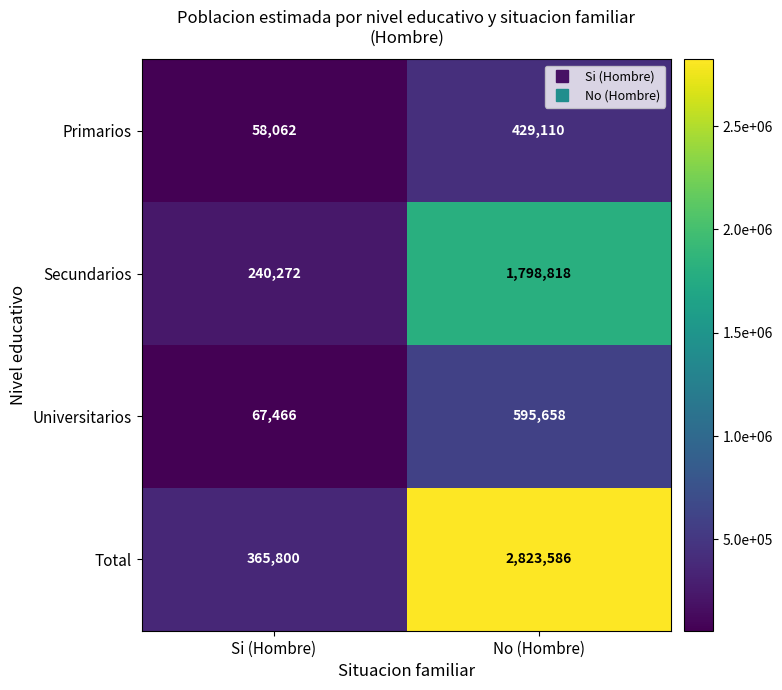

What is the difference between the Universitarios values at Si (Hombre) and No (Hombre)?

528192